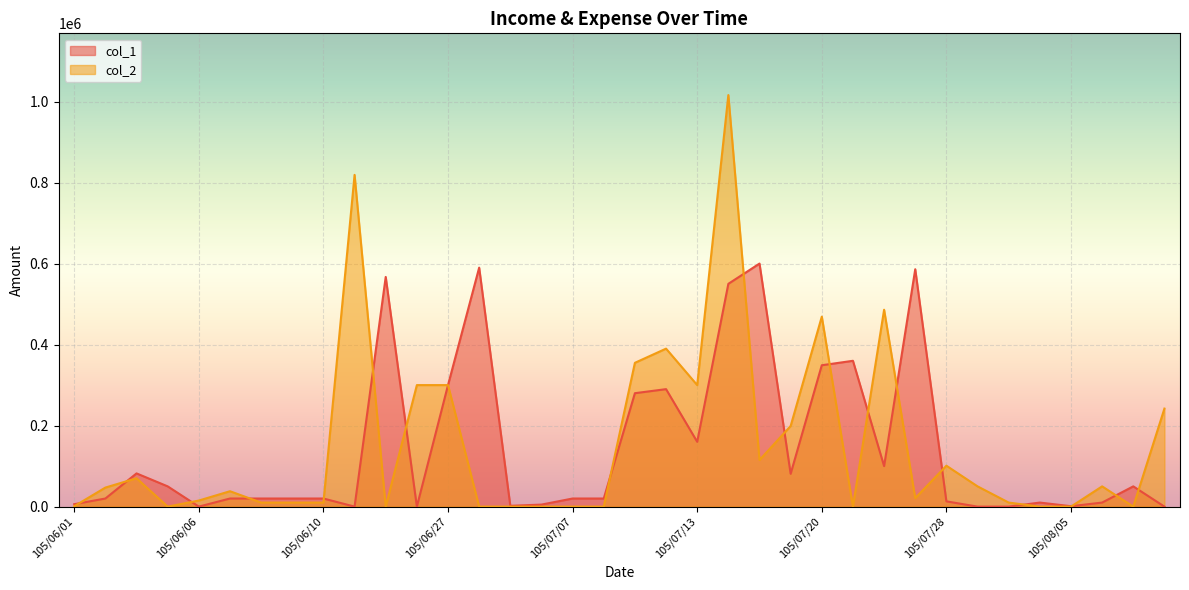

Which series ends up on top after the final intersection of col_1 and col_2?

col_2